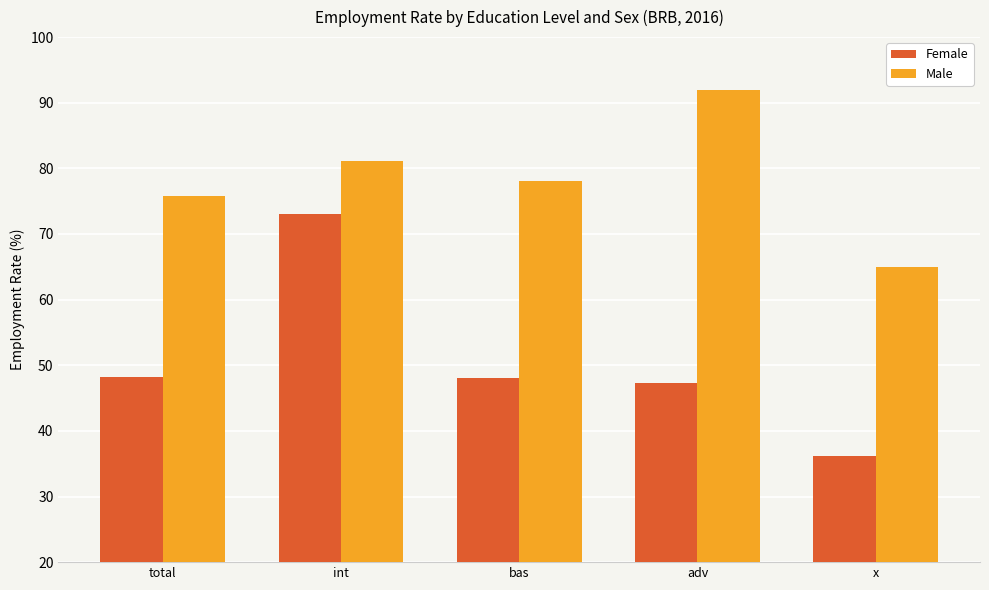

At which label is Male closest to 78?

bas